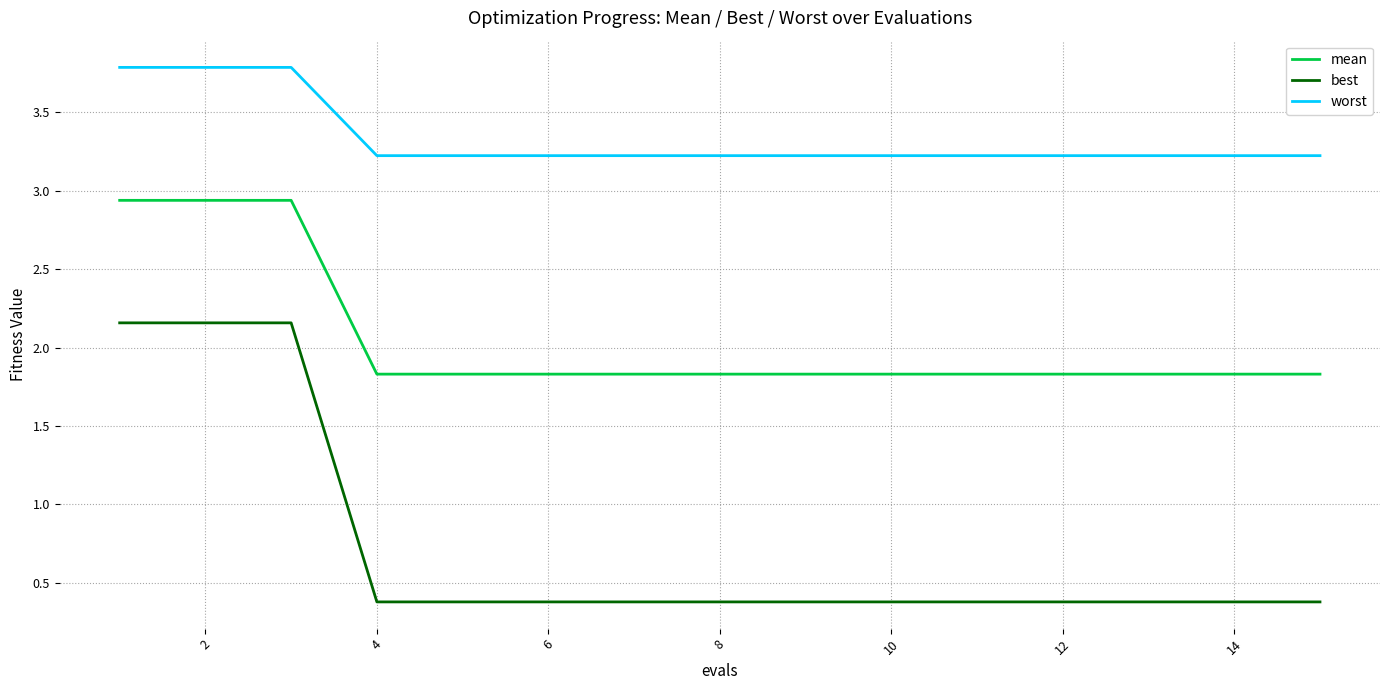

What is the lowest value of the best series?

0.4